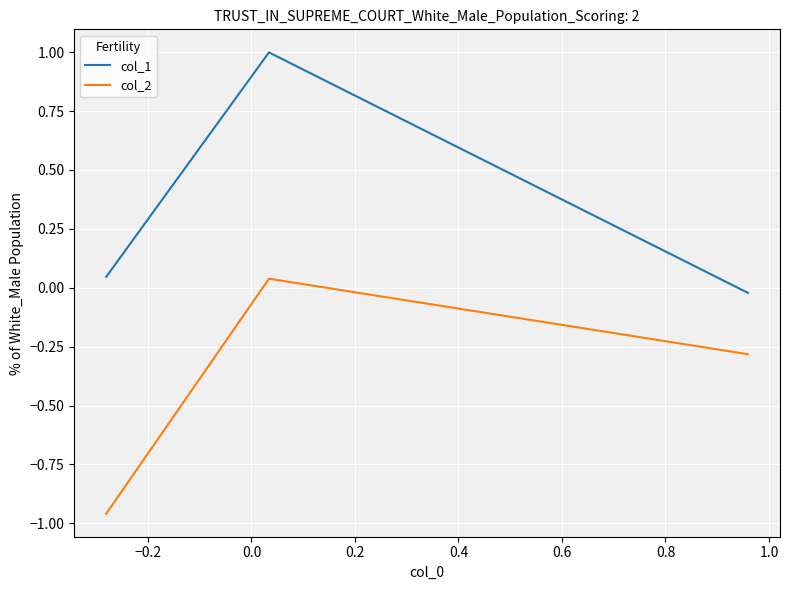

Rank the series by their maximum value, from lowest to highest.

col_2, col_1